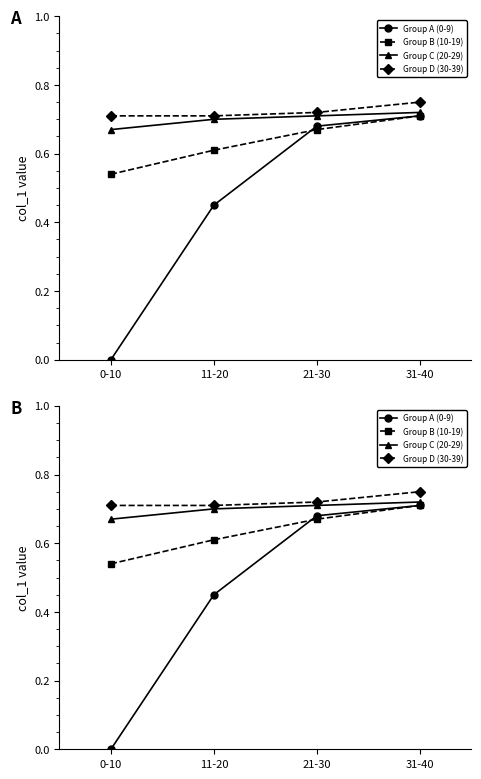

How many distinct data groups are displayed?

4